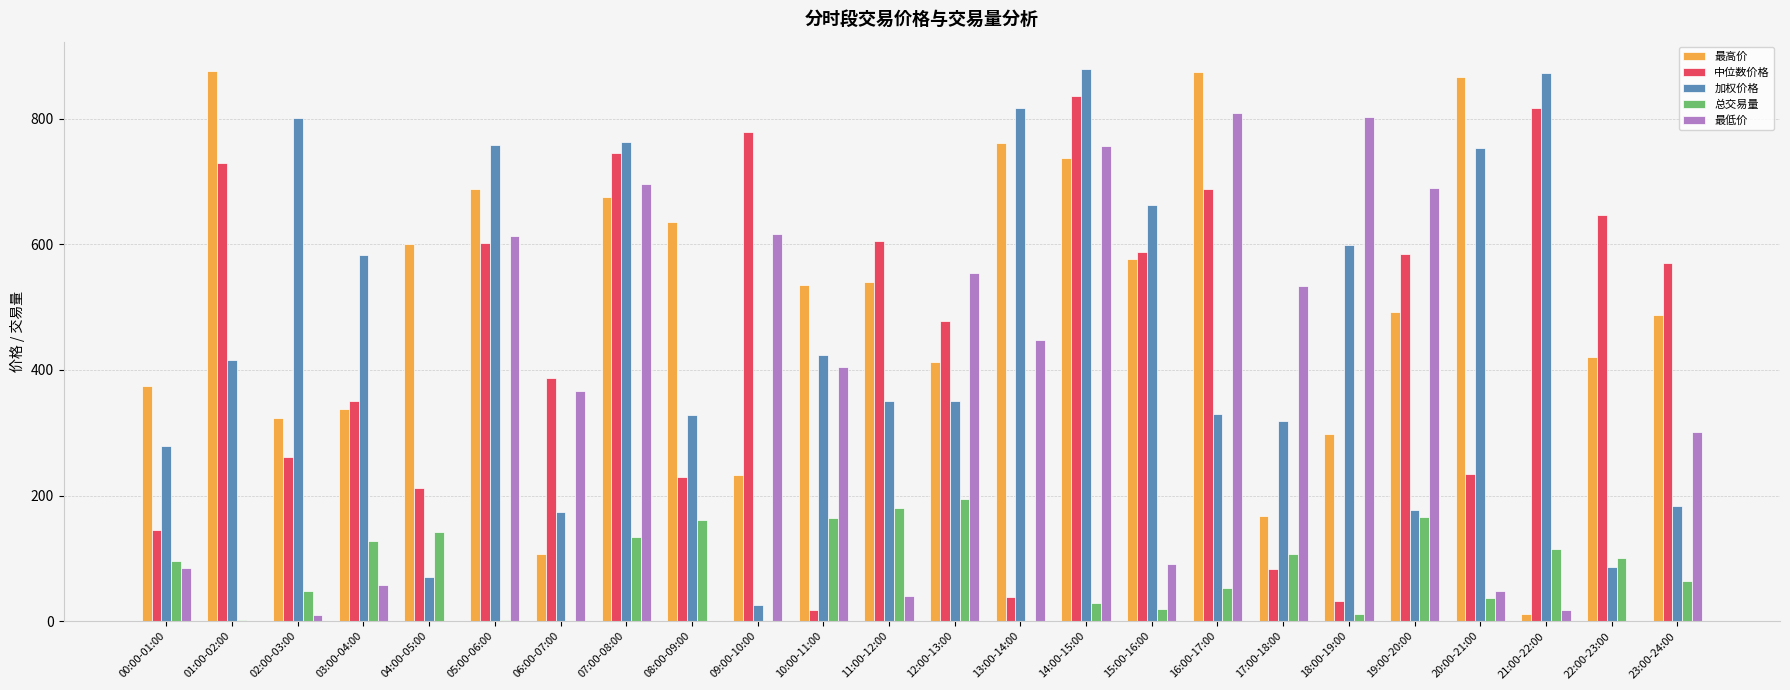

At which category is the sum across all series the highest?

14:00-15:00